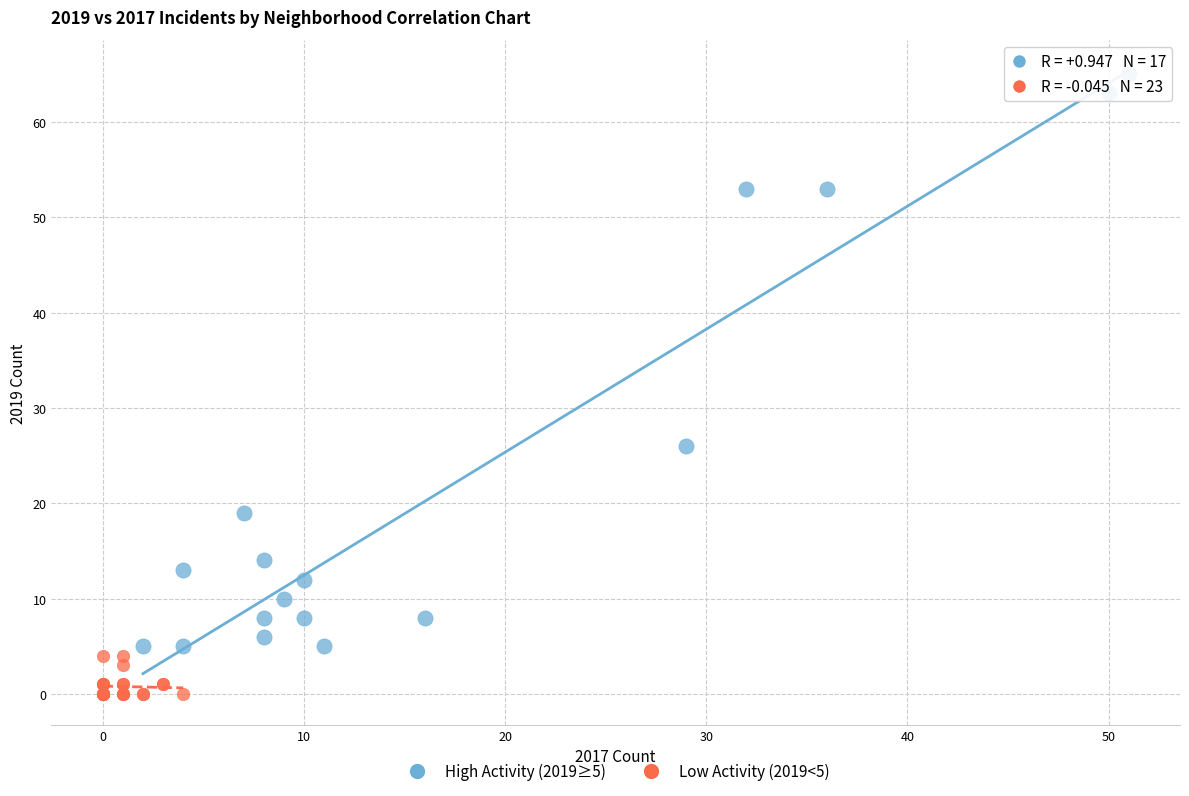

Which series has the widest spread of Y values?

High Activity (2019≥5)